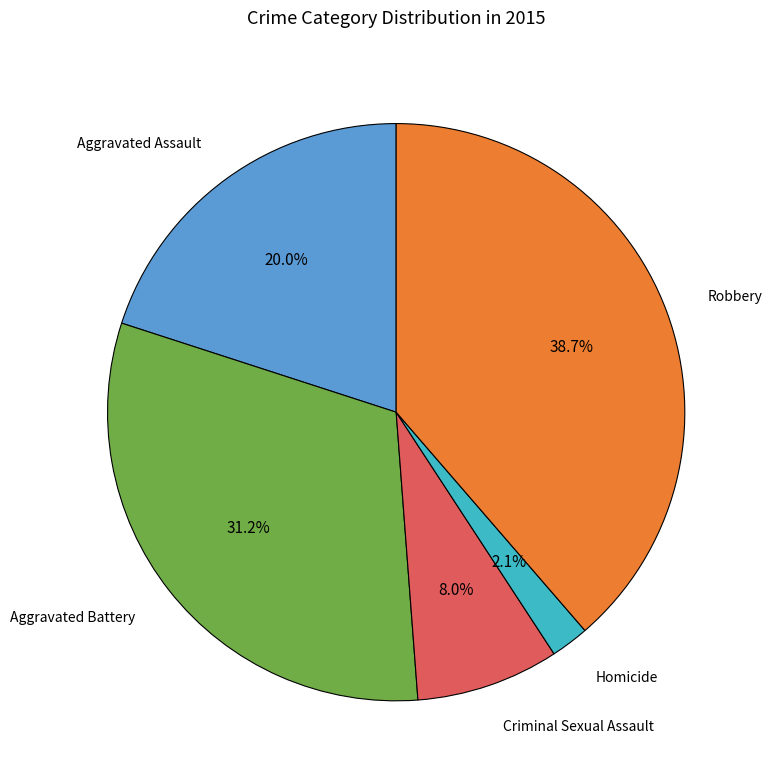

Is there any slice that represents more than half of the pie?

No